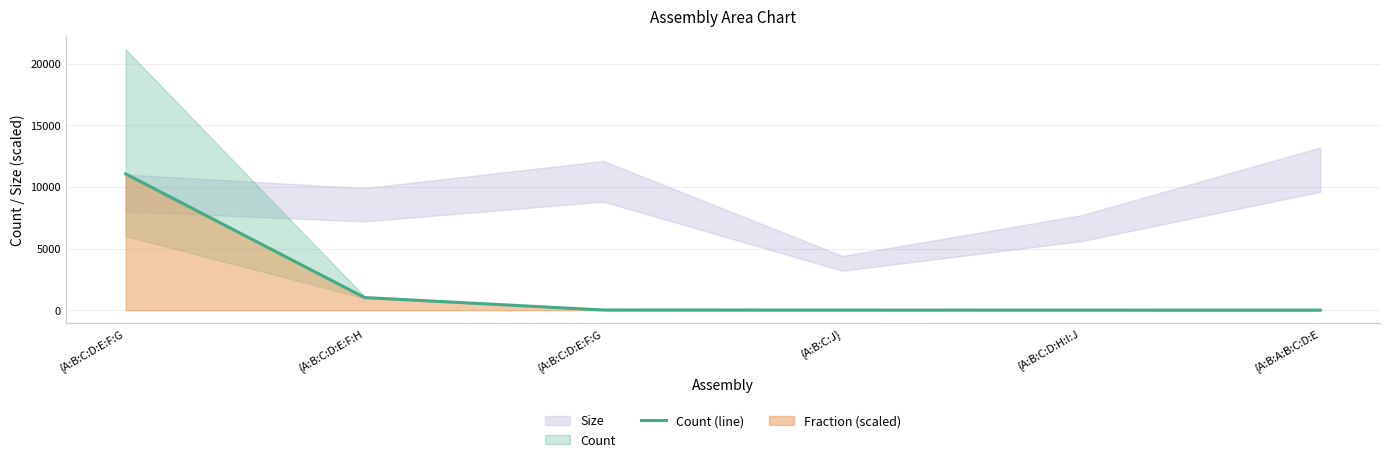

The value at {A:B:C:J} is 14. True or false?

False